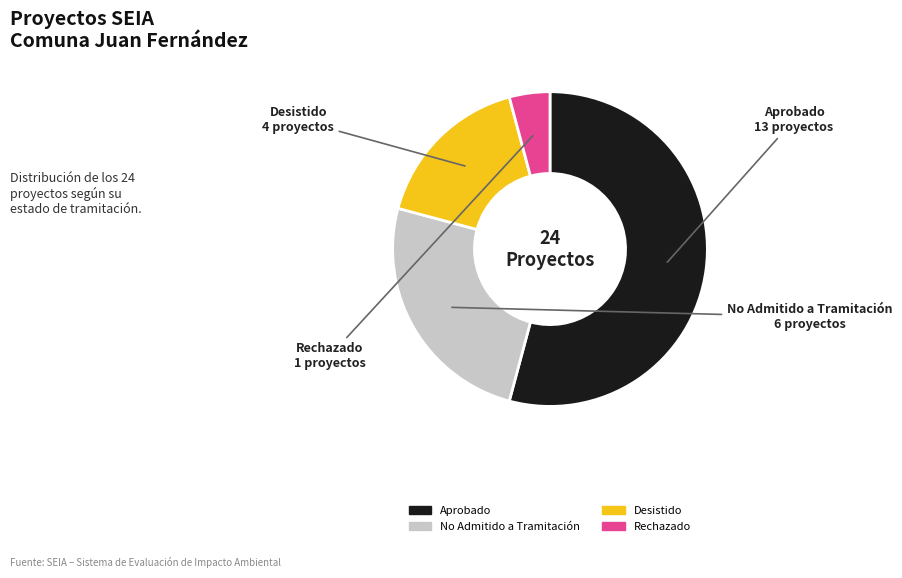

Combined, do Desistido and Rechazado account for over 50%?

No